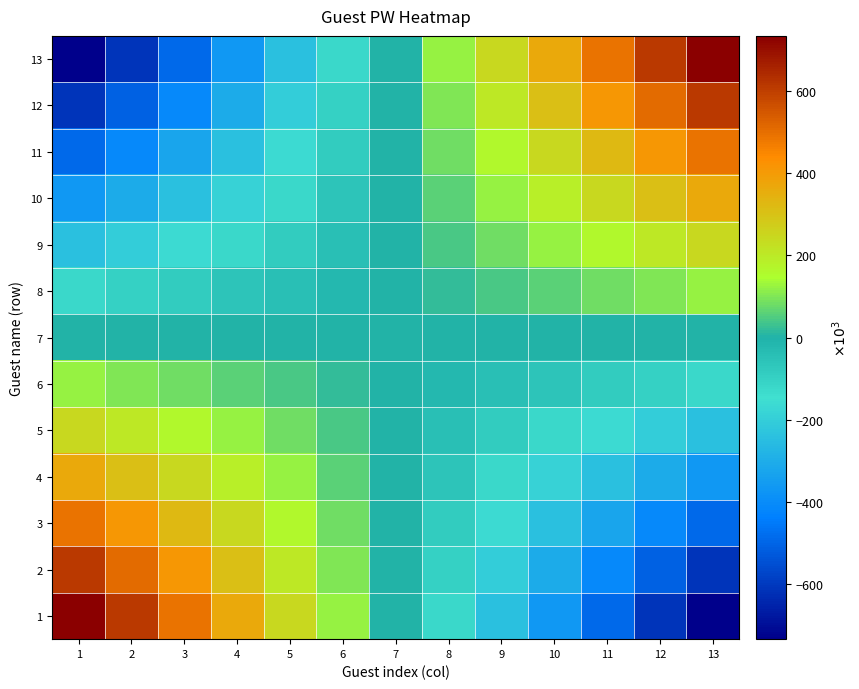

At 13, list the series in order from smallest to largest.

1, 2, 3, 4, 5, 6, 7, 8, 9, 10, 11, 12, 13